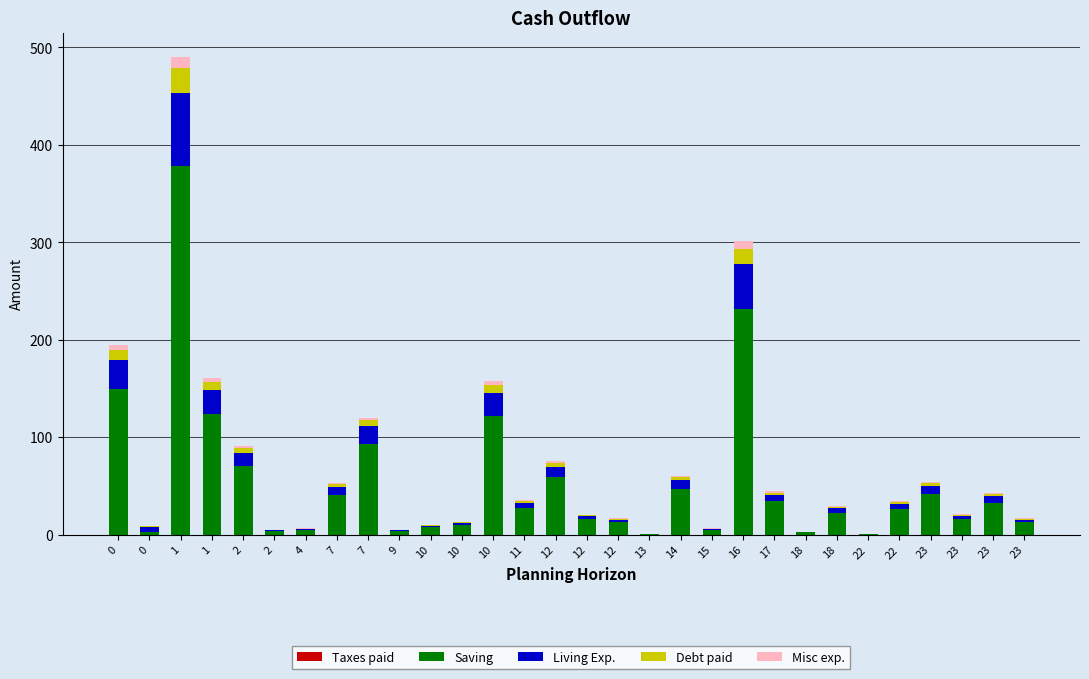

Which has a higher value, 7 or 2?

7